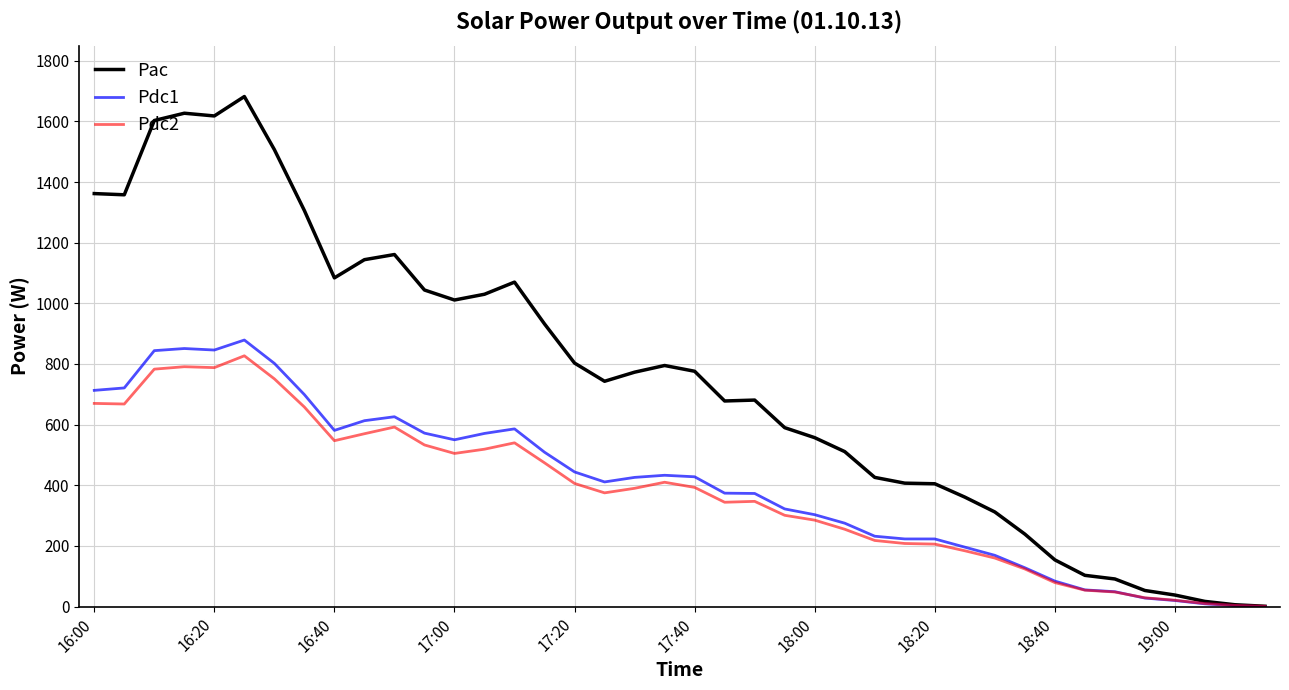

Which series has the largest total across all categories?

Pac